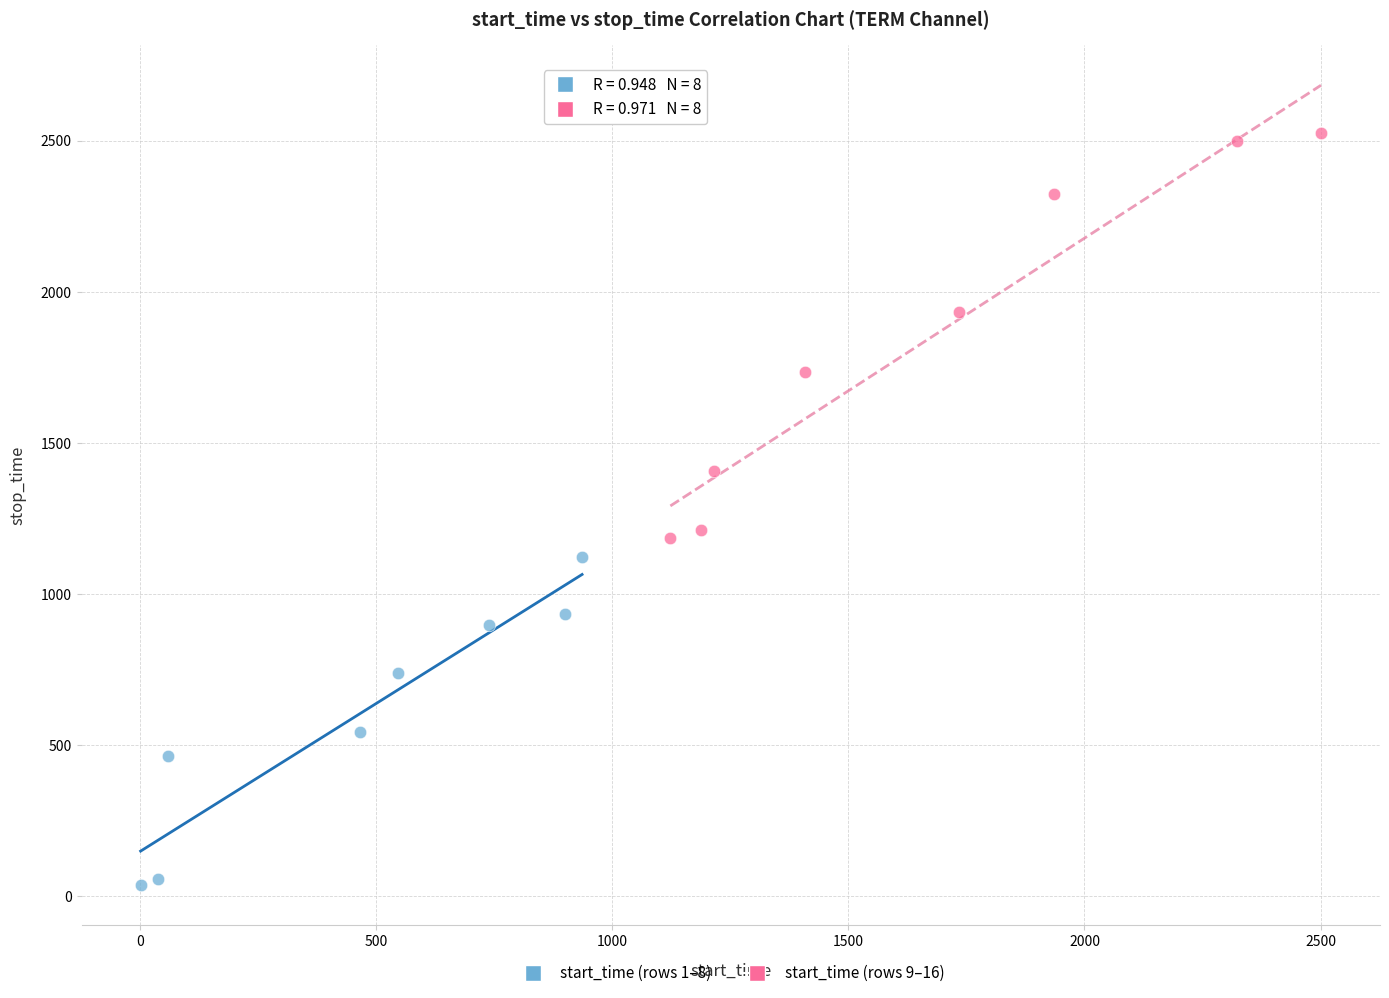

Which series has the largest Y range (max minus min)?

start_time (rows 9–16)